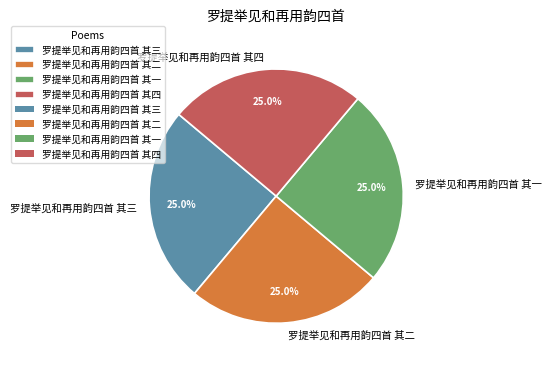

Is it true that 罗提举见和再用韵四首 其二 is 14% of the pie?

False